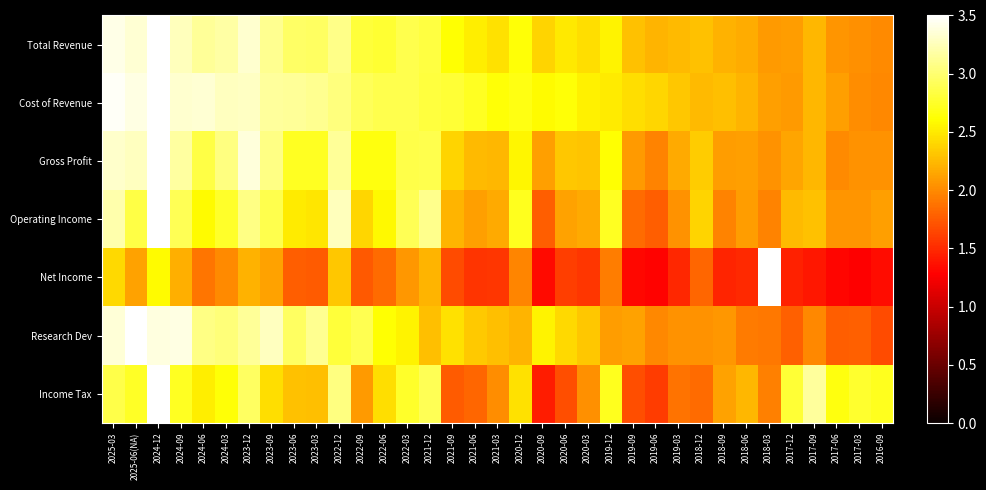

Reading left to right, list all the values displayed in this chart.

Total Revenue: 2025-03=3.4	2025-06(NA)=3.3	2024-12=3.5	2024-09=3.3	2024-06=3.1	2024-03=3.2	2023-12=3.3	2023-09=3.1	2023-06=3.0	2023-03=2.9	2022-12=3.1	2022-09=2.8	2022-06=2.8	2022-03=2.9	2021-12=2.8	2021-09=2.6	2021-06=2.5	2021-03=2.5	2020-12=2.6	2020-09=2.4	2020-06=2.5	2020-03=2.4	2019-12=2.6	2019-09=2.3	2019-06=2.2	2019-03=2.2	2018-12=2.3	2018-09=2.2	2018-06=2.2	2018-03=2.1	2017-12=2.1	2017-09=2.2	2017-06=2.1	2017-03=2.0	2016-09=2.0
Cost of Revenue: 2025-03=3.5	2025-06(NA)=3.4	2024-12=3.5	2024-09=3.3	2024-06=3.3	2024-03=3.3	2023-12=3.3	2023-09=3.1	2023-06=3.1	2023-03=3.1	2022-12=3.0	2022-09=2.9	2022-06=2.9	2022-03=2.9	2021-12=2.8	2021-09=2.8	2021-06=2.7	2021-03=2.6	2020-12=2.7	2020-09=2.6	2020-06=2.6	2020-03=2.5	2019-12=2.5	2019-09=2.4	2019-06=2.4	2019-03=2.3	2018-12=2.2	2018-09=2.3	2018-06=2.2	2018-03=2.1	2017-12=2.1	2017-09=2.2	2017-06=2.1	2017-03=2.0	2016-09=2.0
Gross Profit: 2025-03=3.3	2025-06(NA)=3.3	2024-12=3.5	2024-09=3.2	2024-06=2.9	2024-03=3.1	2023-12=3.4	2023-09=3.1	2023-06=2.7	2023-03=2.7	2022-12=3.1	2022-09=2.7	2022-06=2.7	2022-03=2.9	2021-12=2.9	2021-09=2.4	2021-06=2.3	2021-03=2.2	2020-12=2.6	2020-09=2.1	2020-06=2.3	2020-03=2.3	2019-12=2.6	2019-09=2.1	2019-06=2.0	2019-03=2.2	2018-12=2.3	2018-09=2.1	2018-06=2.1	2018-03=2.0	2017-12=2.1	2017-09=2.2	2017-06=2.0	2017-03=2.0	2016-09=2.0
Operating Income: 2025-03=3.2	2025-06(NA)=2.8	2024-12=3.5	2024-09=2.9	2024-06=2.6	2024-03=2.8	2023-12=3.1	2023-09=2.9	2023-06=2.5	2023-03=2.5	2022-12=3.3	2022-09=2.4	2022-06=2.6	2022-03=2.9	2021-12=3.1	2021-09=2.2	2021-06=2.1	2021-03=2.2	2020-12=2.7	2020-09=1.8	2020-06=2.1	2020-03=2.2	2019-12=2.7	2019-09=1.8	2019-06=1.8	2019-03=2.0	2018-12=2.4	2018-09=2.0	2018-06=2.1	2018-03=2.0	2017-12=2.2	2017-09=2.3	2017-06=2.1	2017-03=2.1	2016-09=2.1
Net Income: 2025-03=2.4	2025-06(NA)=2.1	2024-12=2.6	2024-09=2.2	2024-06=1.9	2024-03=2.0	2023-12=2.2	2023-09=2.1	2023-06=1.8	2023-03=1.8	2022-12=2.3	2022-09=1.7	2022-06=1.8	2022-03=2.1	2021-12=2.2	2021-09=1.7	2021-06=1.6	2021-03=1.6	2020-12=2.0	2020-09=1.3	2020-06=1.6	2020-03=1.6	2019-12=1.9	2019-09=1.3	2019-06=1.3	2019-03=1.5	2018-12=1.8	2018-09=1.5	2018-06=1.5	2018-03=3.5	2017-12=1.5	2017-09=1.4	2017-06=1.3	2017-03=1.3	2016-09=1.4
Research Dev: 2025-03=3.4	2025-06(NA)=3.5	2024-12=3.4	2024-09=3.4	2024-06=3.1	2024-03=3.0	2023-12=3.1	2023-09=3.3	2023-06=2.9	2023-03=3.1	2022-12=2.8	2022-09=2.9	2022-06=2.6	2022-03=2.5	2021-12=2.3	2021-09=2.5	2021-06=2.3	2021-03=2.3	2020-12=2.2	2020-09=2.5	2020-06=2.4	2020-03=2.3	2019-12=2.1	2019-09=2.1	2019-06=2.0	2019-03=2.0	2018-12=2.0	2018-09=2.1	2018-06=1.9	2018-03=1.9	2017-12=1.8	2017-09=2.0	2017-06=1.8	2017-03=1.8	2016-09=1.7
Income Tax: 2025-03=2.9	2025-06(NA)=2.7	2024-12=3.5	2024-09=2.7	2024-06=2.5	2024-03=2.6	2023-12=2.9	2023-09=2.4	2023-06=2.3	2023-03=2.3	2022-12=3.1	2022-09=2.1	2022-06=2.4	2022-03=2.8	2021-12=2.9	2021-09=1.8	2021-06=1.8	2021-03=2.0	2020-12=2.4	2020-09=1.4	2020-06=1.7	2020-03=2.0	2019-12=2.7	2019-09=1.7	2019-06=1.6	2019-03=1.9	2018-12=1.8	2018-09=2.1	2018-06=2.2	2018-03=2.0	2017-12=2.8	2017-09=3.2	2017-06=2.7	2017-03=2.8	2016-09=2.7